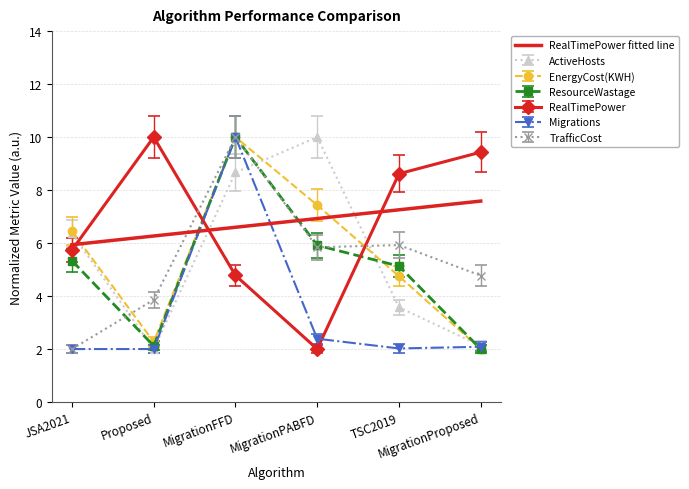

What is the highest value of the Migrations series?

10.0